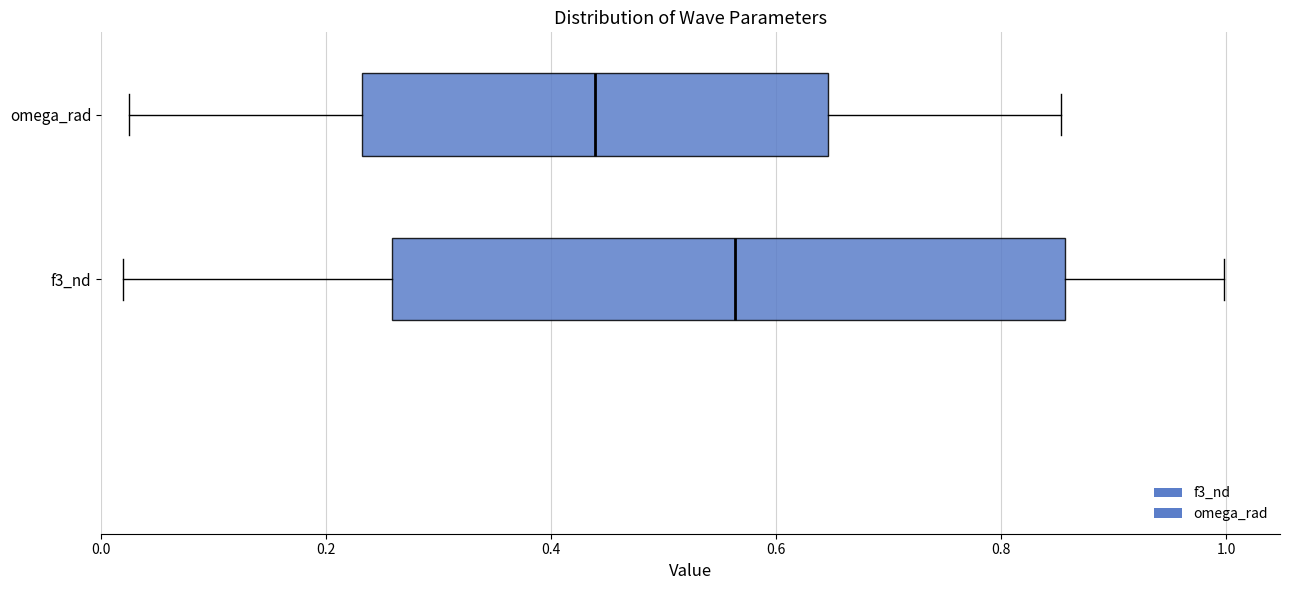

Reading bottom to top, read every box against the x-axis: the position of its median line, the range the box covers, and the ends of its whiskers. The values are not printed on the chart, so give them approximately, as read against the axis.

f3_nd: median 0.56, box 0.26 to 0.86, whiskers 0.02 to 1.00
omega_rad: median 0.44, box 0.24 to 0.64, whiskers 0.02 to 0.86